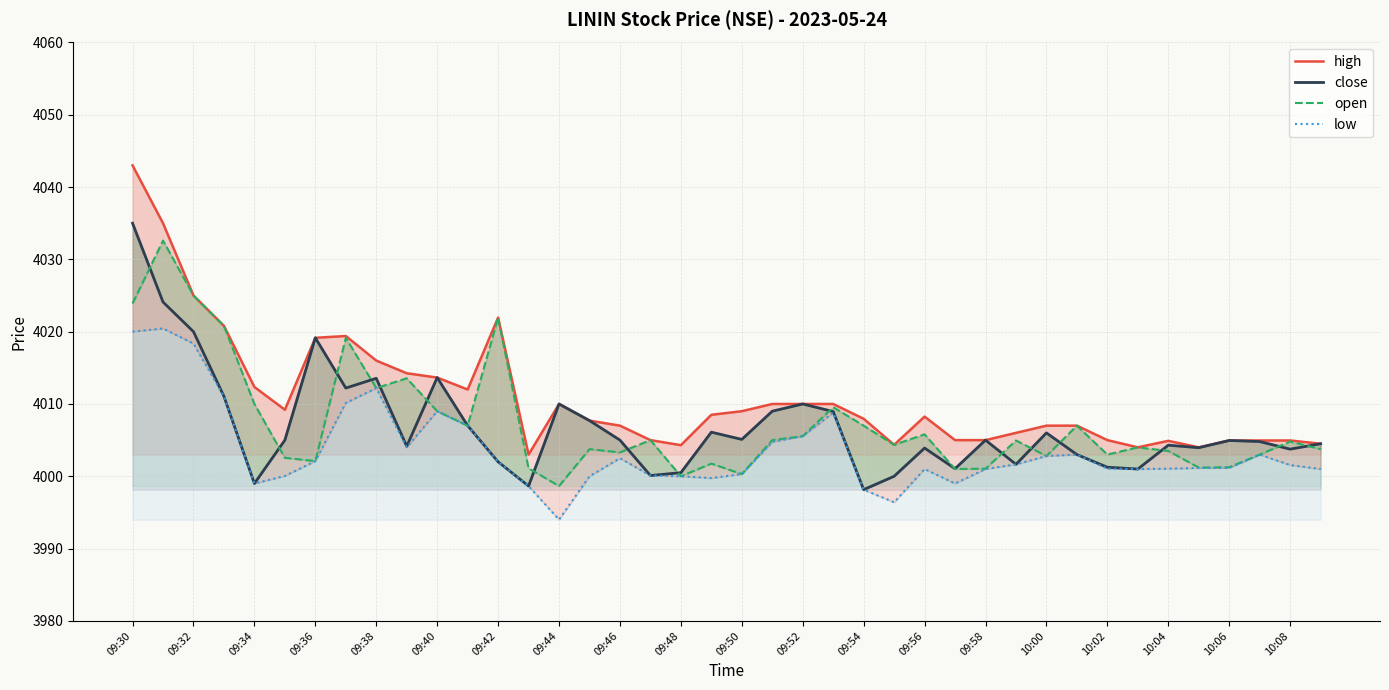

True or false: close and open intersect in this chart.

True